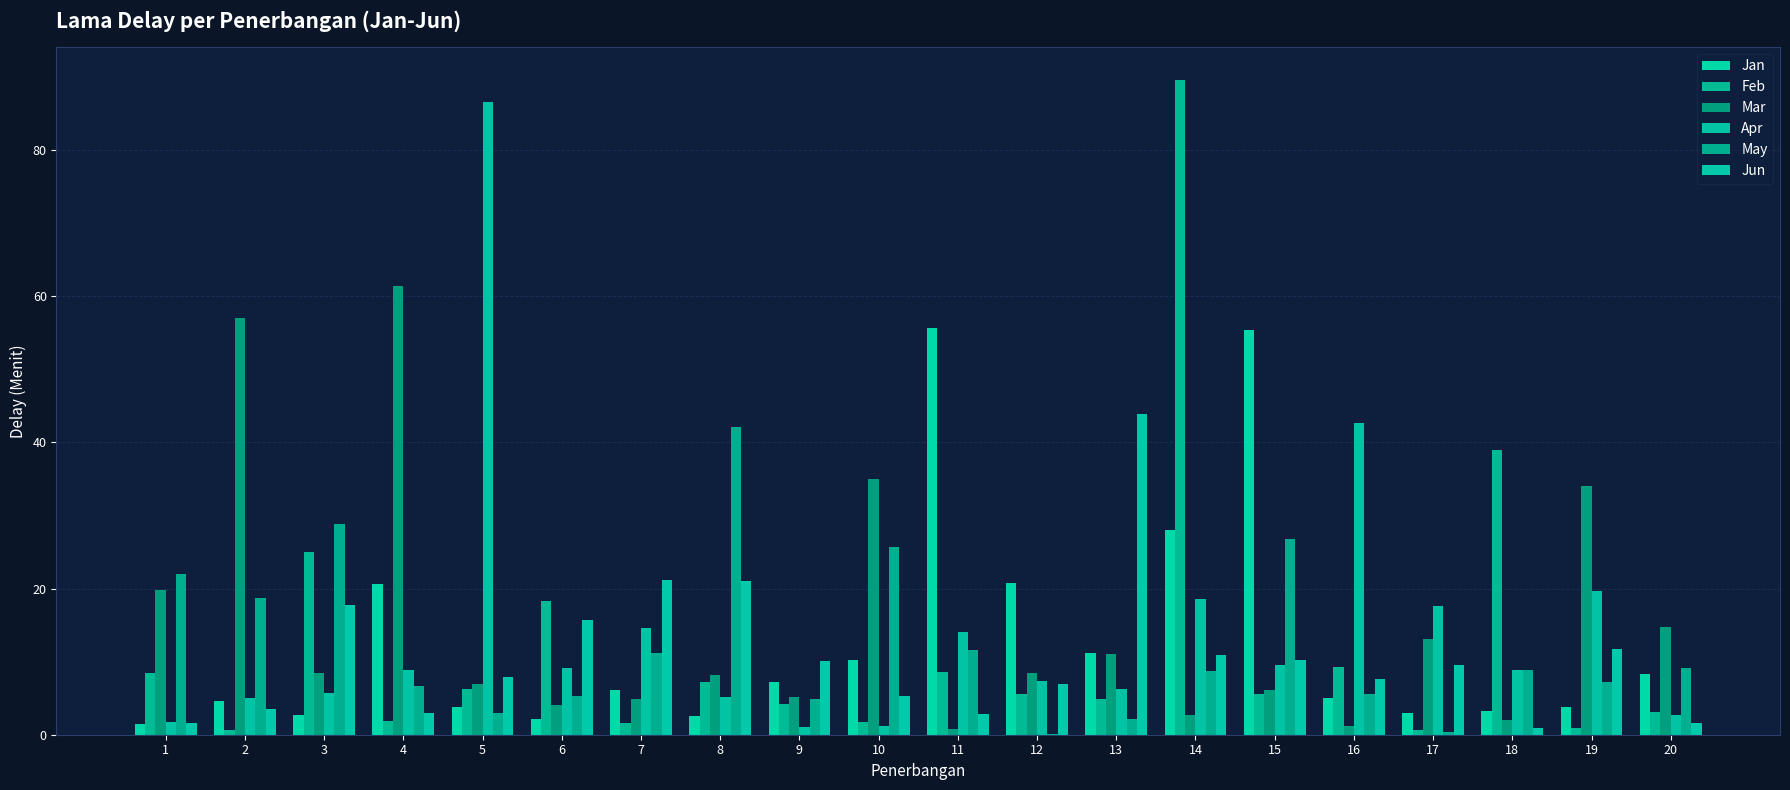

At which category is the sum across all series the highest?

14